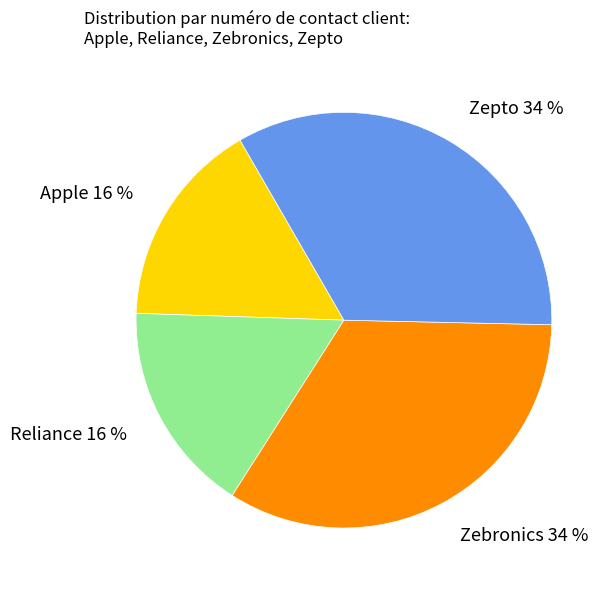

Approximately how many times larger is the value at Apple compared to Zepto?

0.5